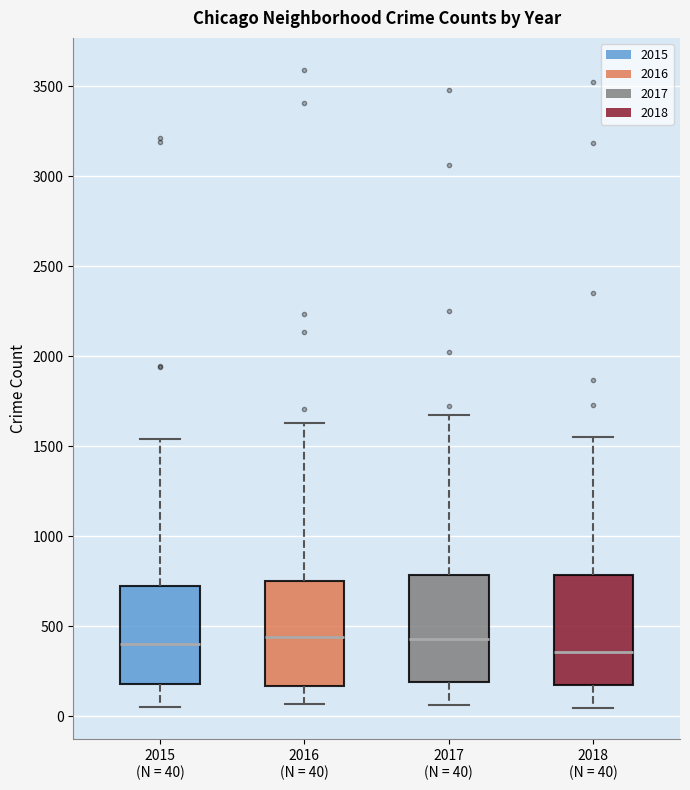

Reading left to right, transcribe this box plot: for each box, give where its median line is, the range the box spans, and where its two whiskers end, as read against the y-axis. The values are not printed on the chart, so give them approximately, as read against the axis.

2015 (N = 40): median 400, box 200 to 750, whiskers 50 to 1550
2016 (N = 40): median 450, box 150 to 750, whiskers 50 to 1650
2017 (N = 40): median 450, box 200 to 800, whiskers 50 to 1650
2018 (N = 40): median 350, box 200 to 800, whiskers 50 to 1550